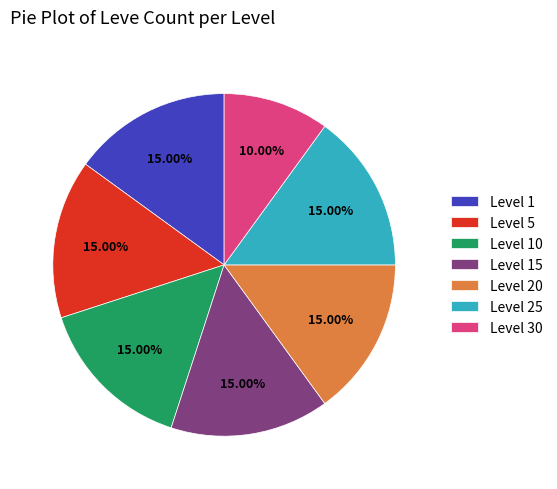

Combined, do Level 15 and Level 10 account for over 50%?

No